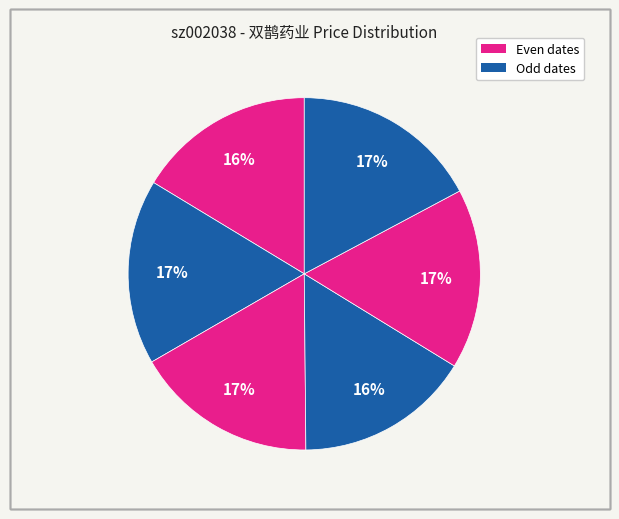

How many slices are in this pie chart?

6